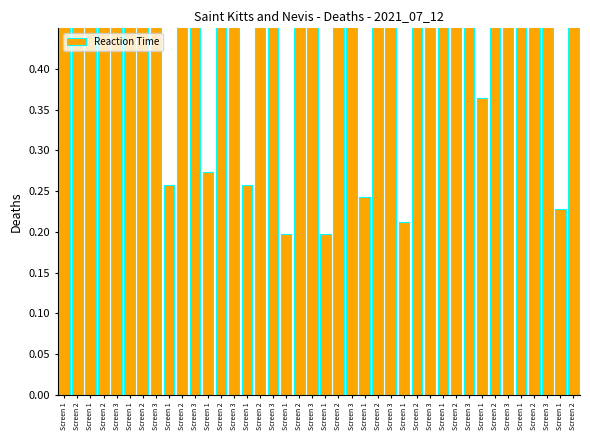

What is the value of the 30th bar from the left?

4.0